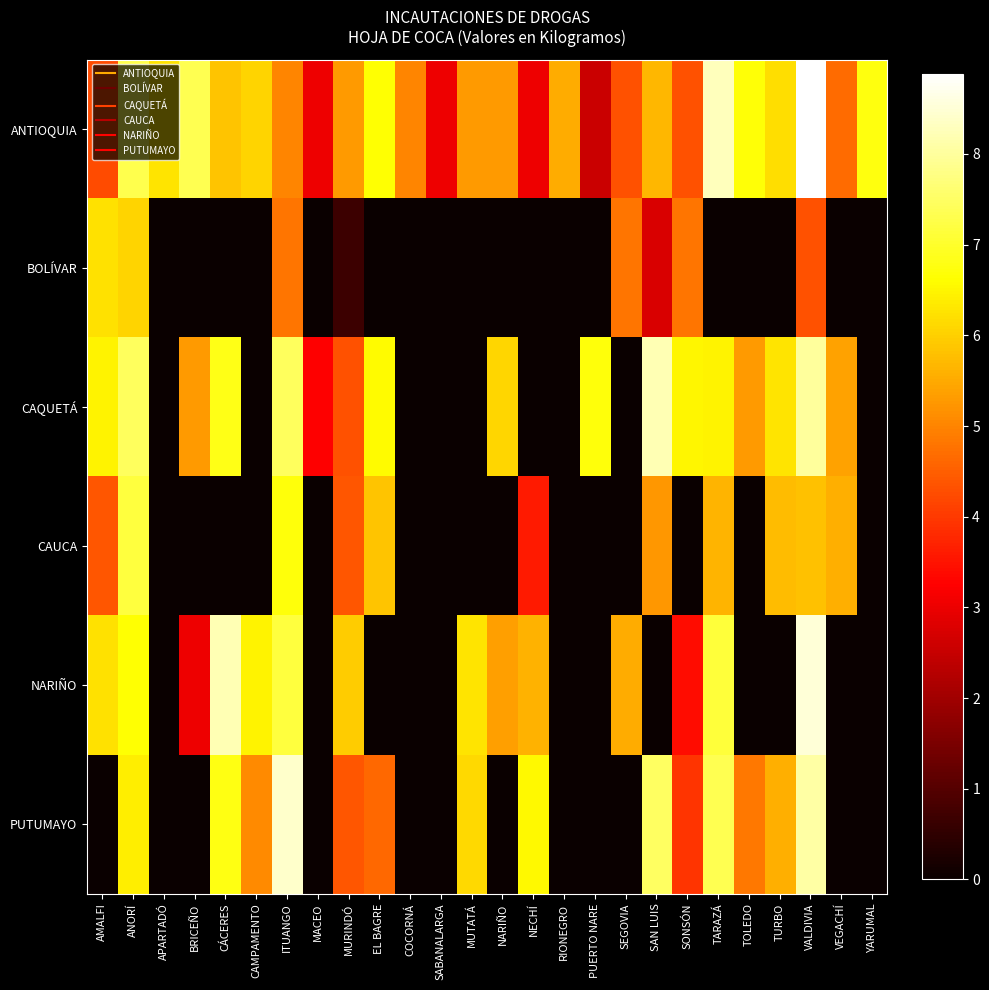

Count the number of data series in this chart.

6